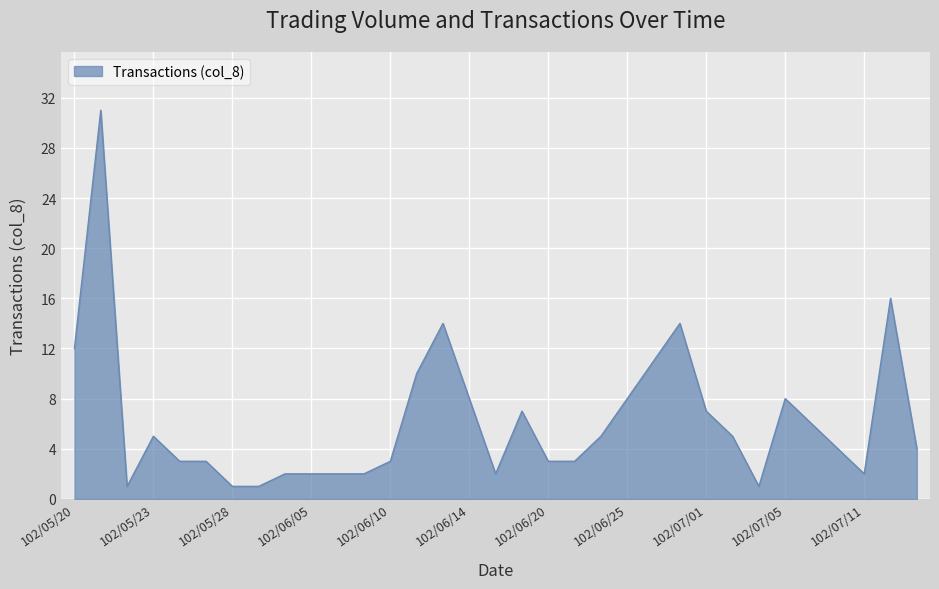

What is the difference between the maximum and minimum values?

30